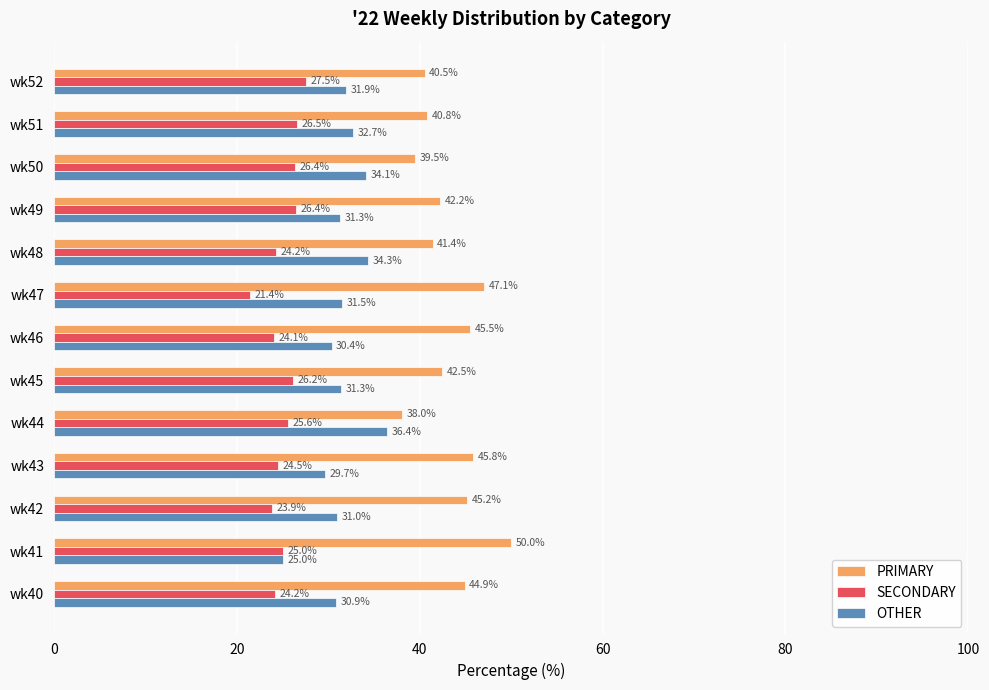

What is the smallest value displayed?

21.4